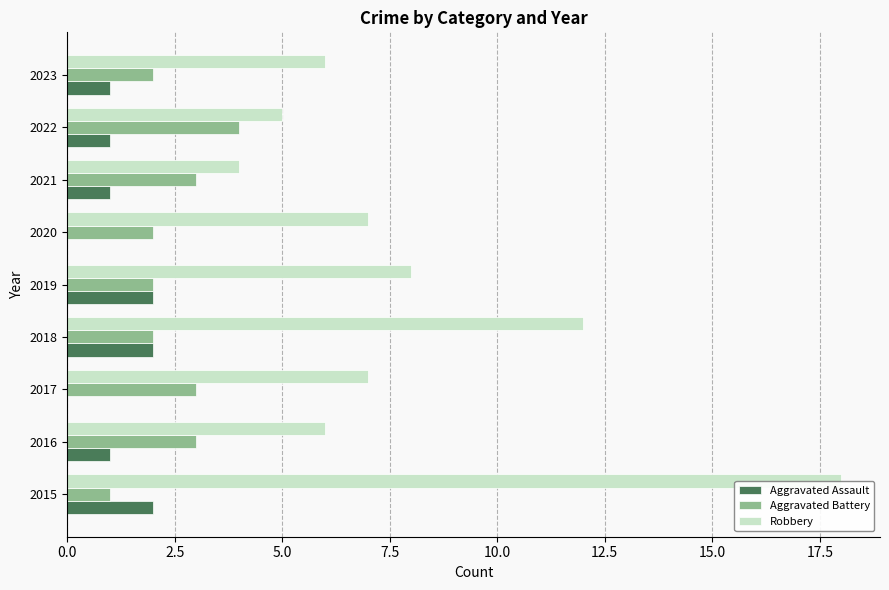

What is the sum of all Robbery values?

73